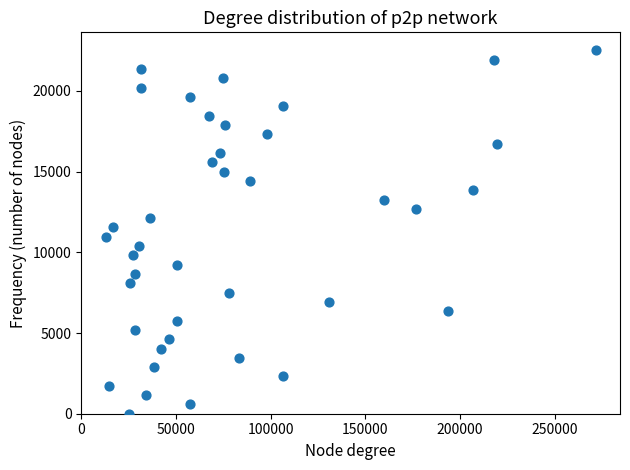

What is the range of Y values (max minus min)?

22500.0